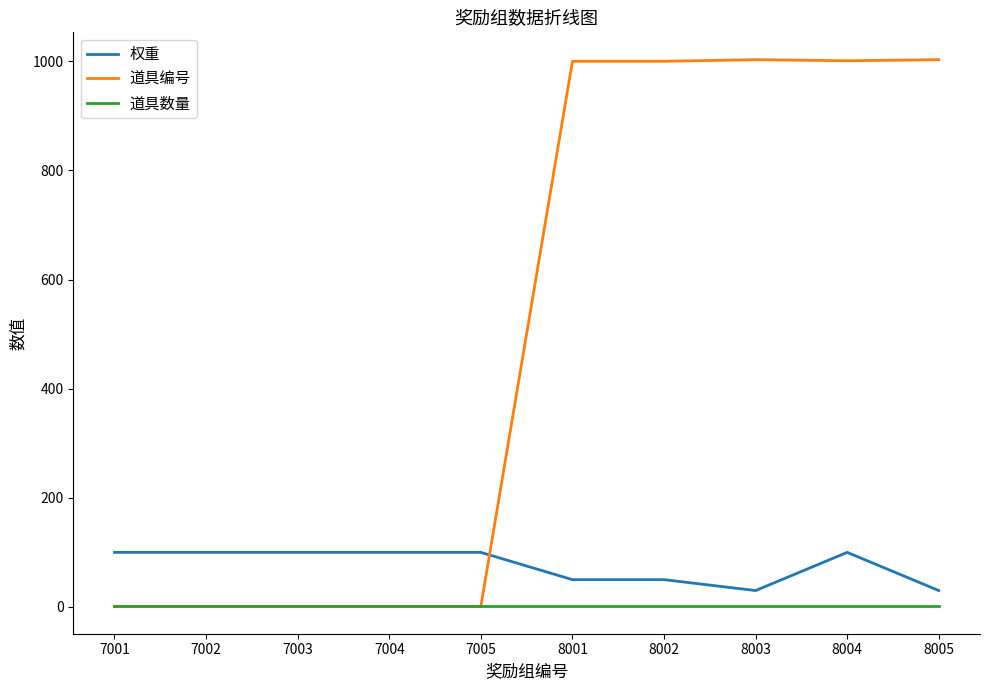

How many lines are shown in the chart?

3